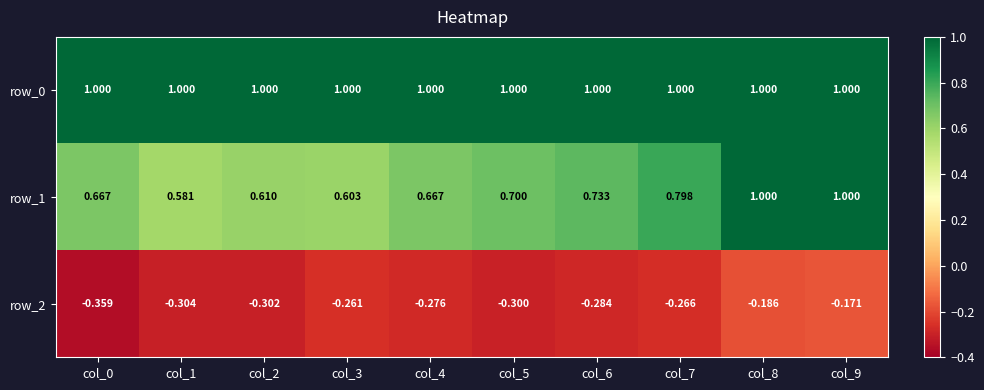

At which category is the sum across all series the highest?

col_9